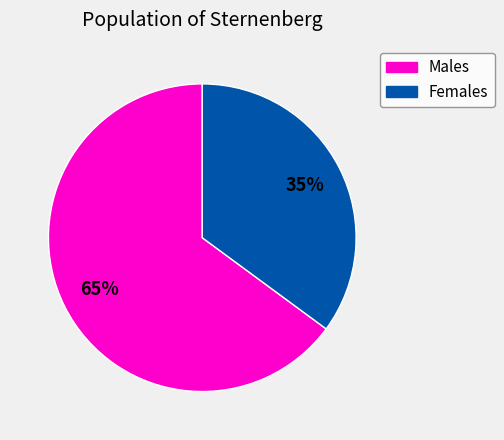

Which slice is the largest?

Males